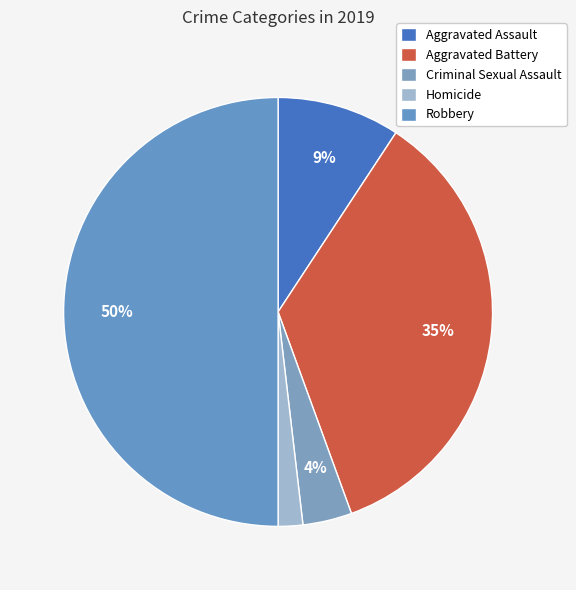

How many segments does this pie chart have?

5